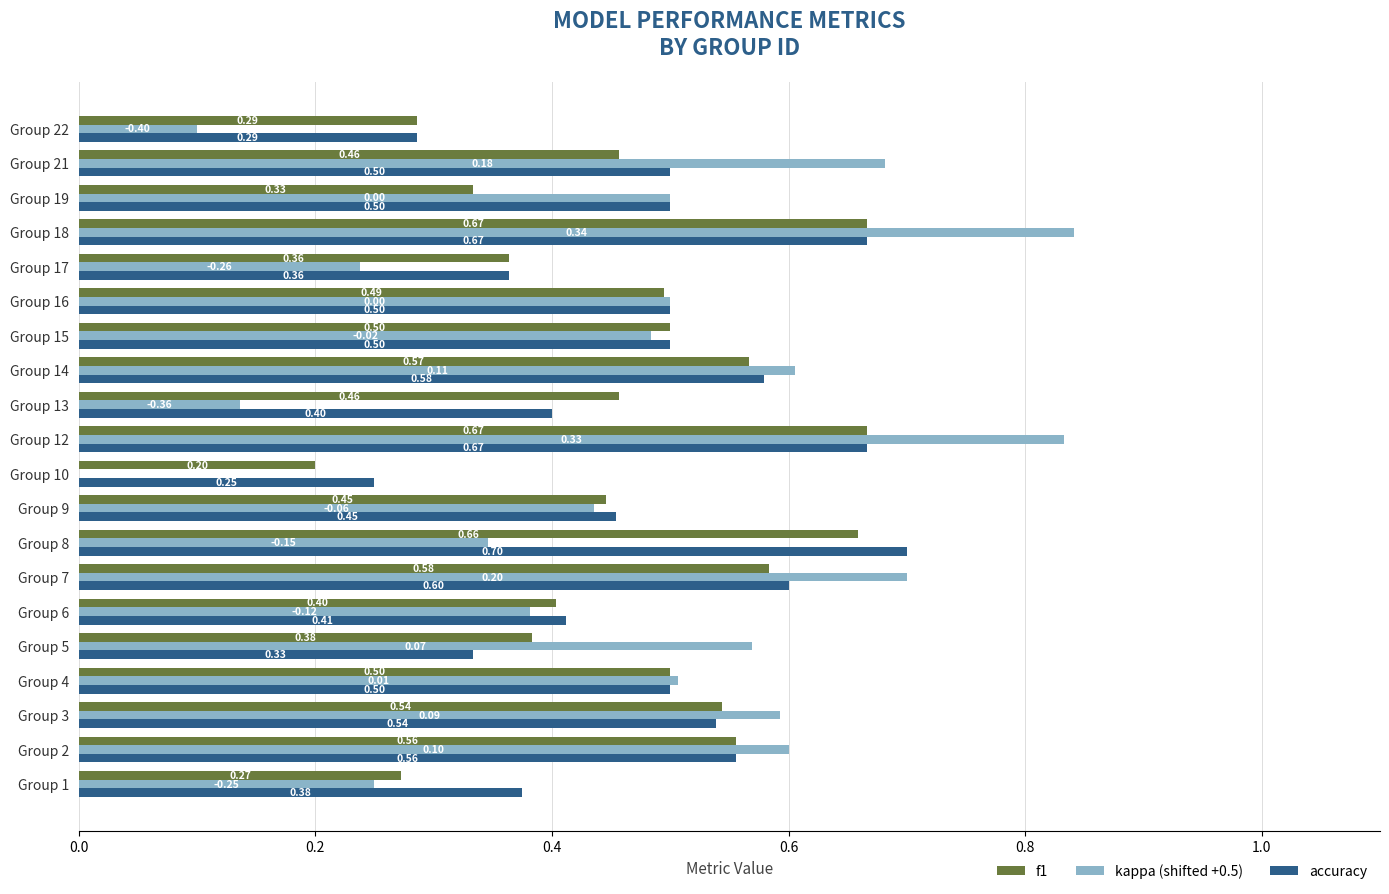

Which series changed the most between Group 6 and Group 18?

kappa (shifted +0.5)